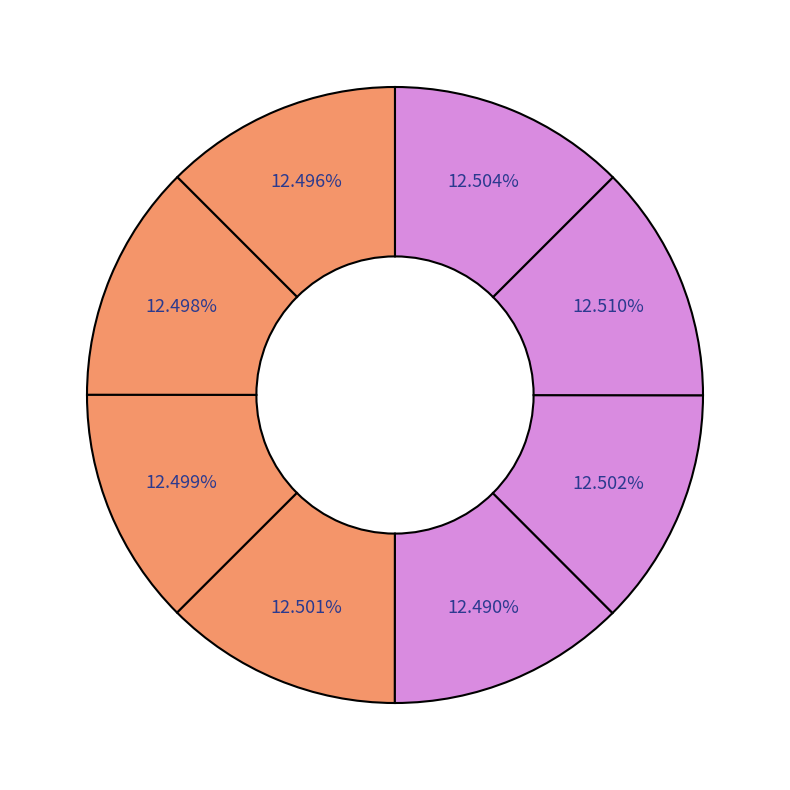

Which slice is the largest?

6